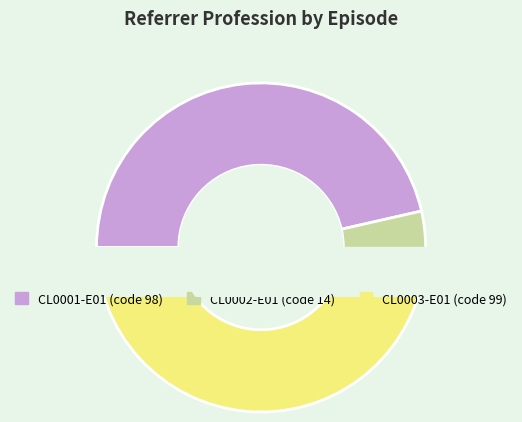

Rank the categories by value from highest to lowest.

CL0003-E01, CL0001-E01, CL0002-E01